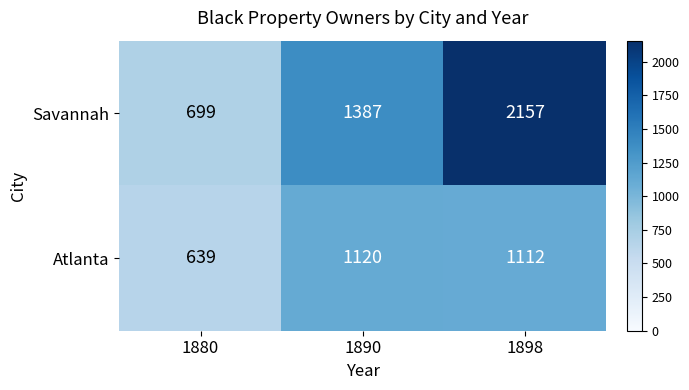

Reading right to left, what are all the values shown in this chart?

Savannah: 1898=2157	1890=1387	1880=699
Atlanta: 1898=1112	1890=1120	1880=639